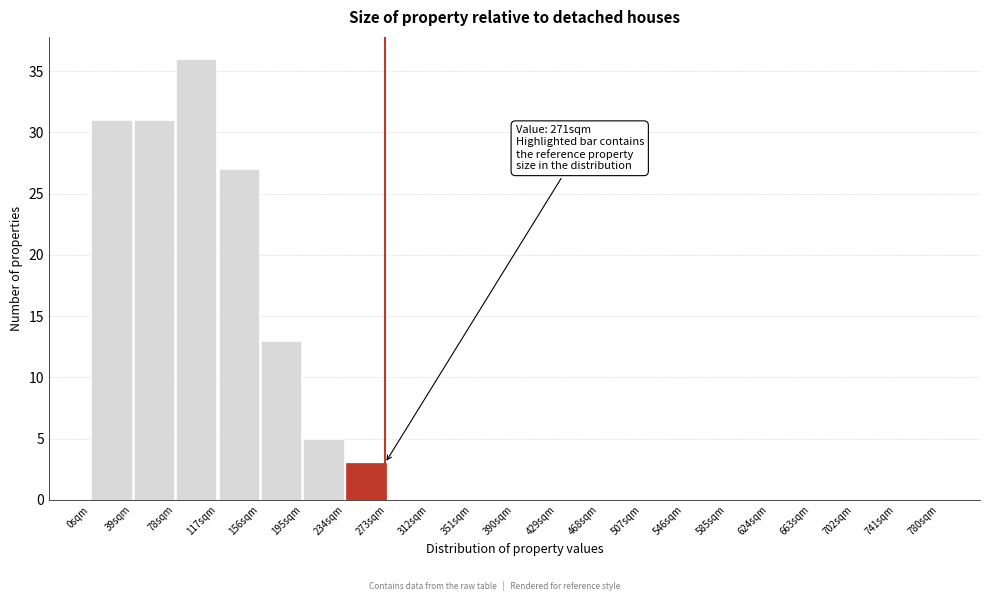

Over which range of the x-axis is the bar tallest?

78 to 117